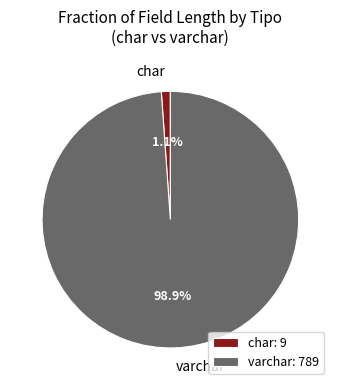

What portion of the pie excludes varchar?

1.1%